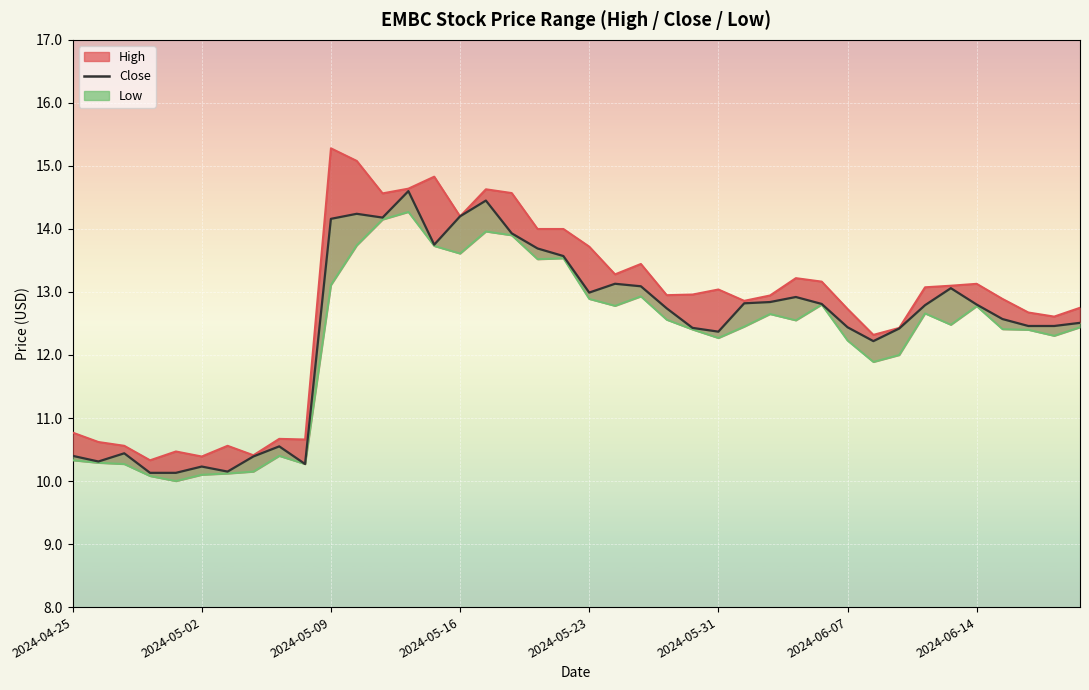

Which has a higher value, 15 or 2024-05-09?

15